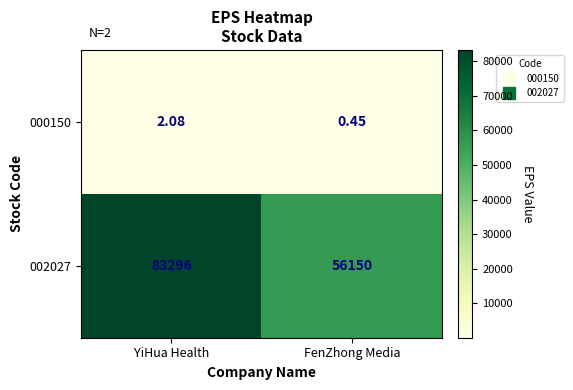

Which series has the largest total across all categories?

002027